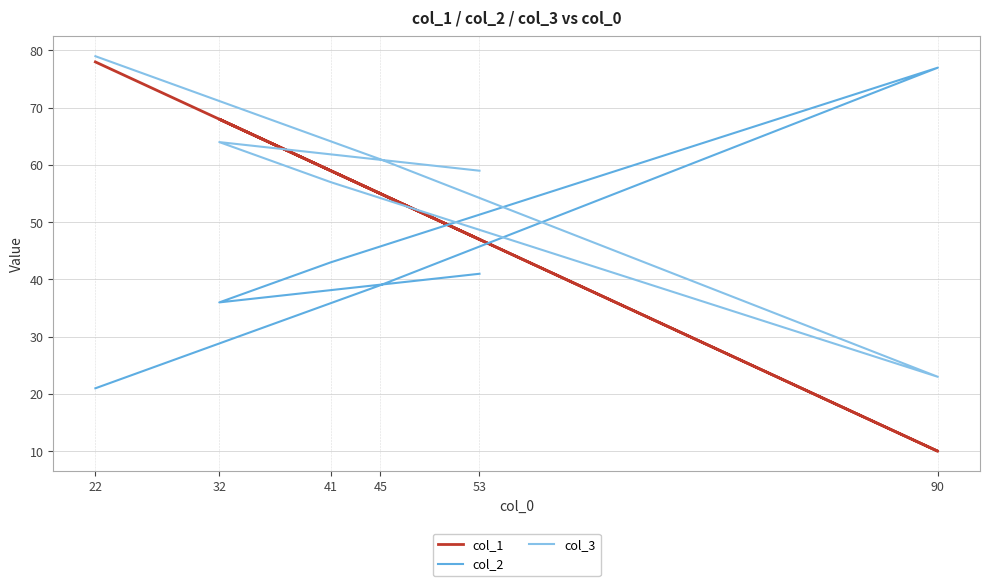

Which series has the largest total across all categories?

col_3